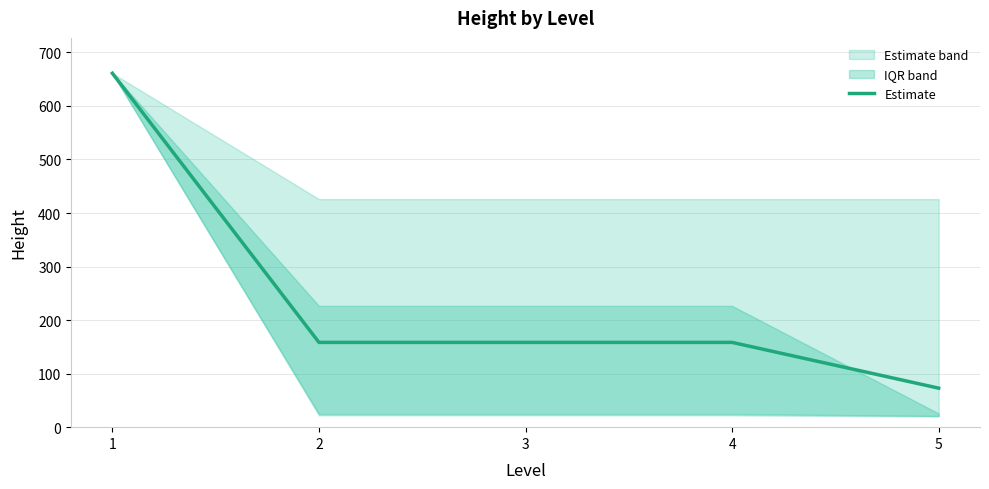

What is the maximum value shown in the chart?

661.0